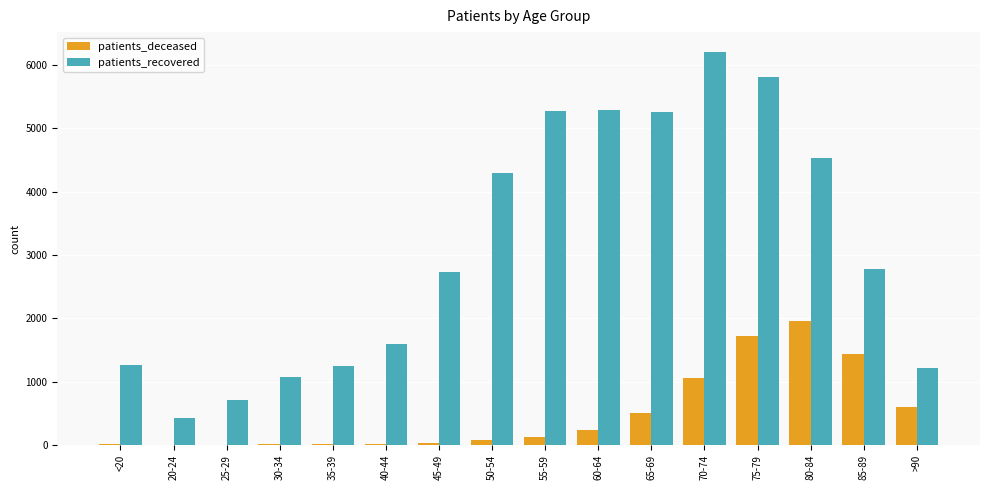

Does the chart contain stacked bars?

No